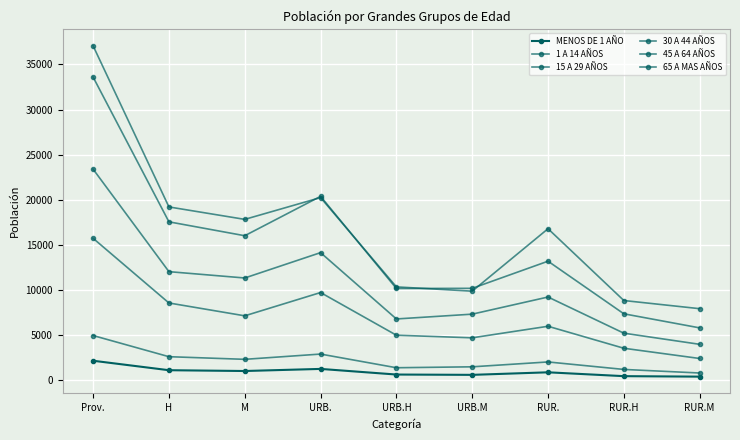

Count the number of data series in this chart.

6